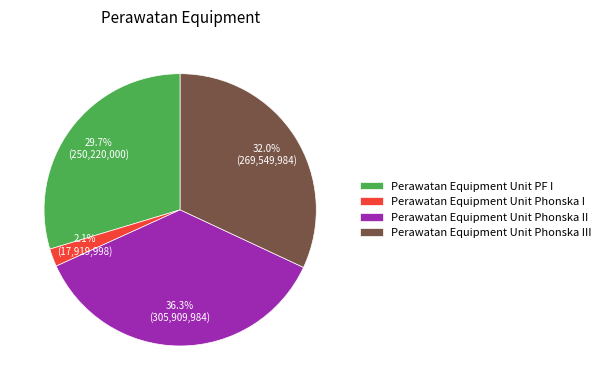

To the nearest percent, what is the difference between the Perawatan Equipment Unit Phonska II and Perawatan Equipment Unit Phonska I slice percentages?

34%